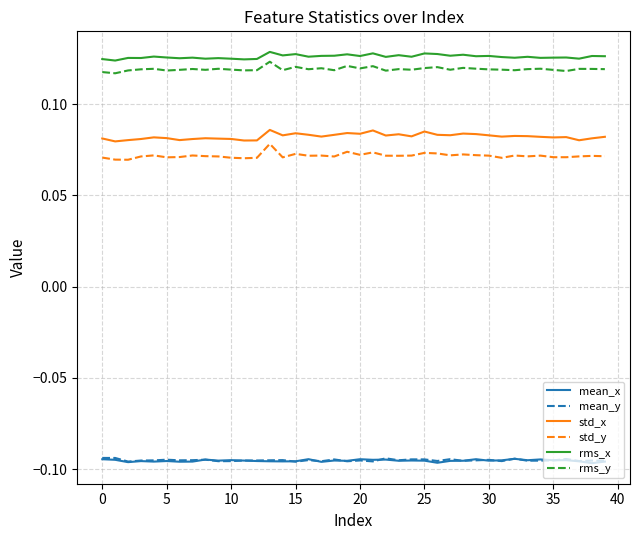

True or false: std_y and rms_x cross at least once.

False